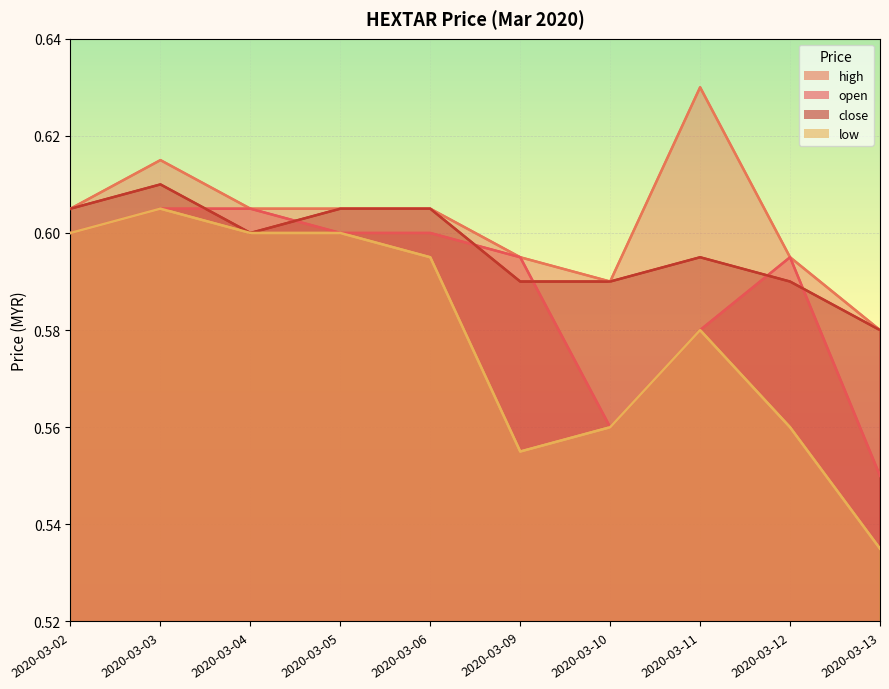

In close, how many points are higher than both neighbors (excluding endpoints)?

2